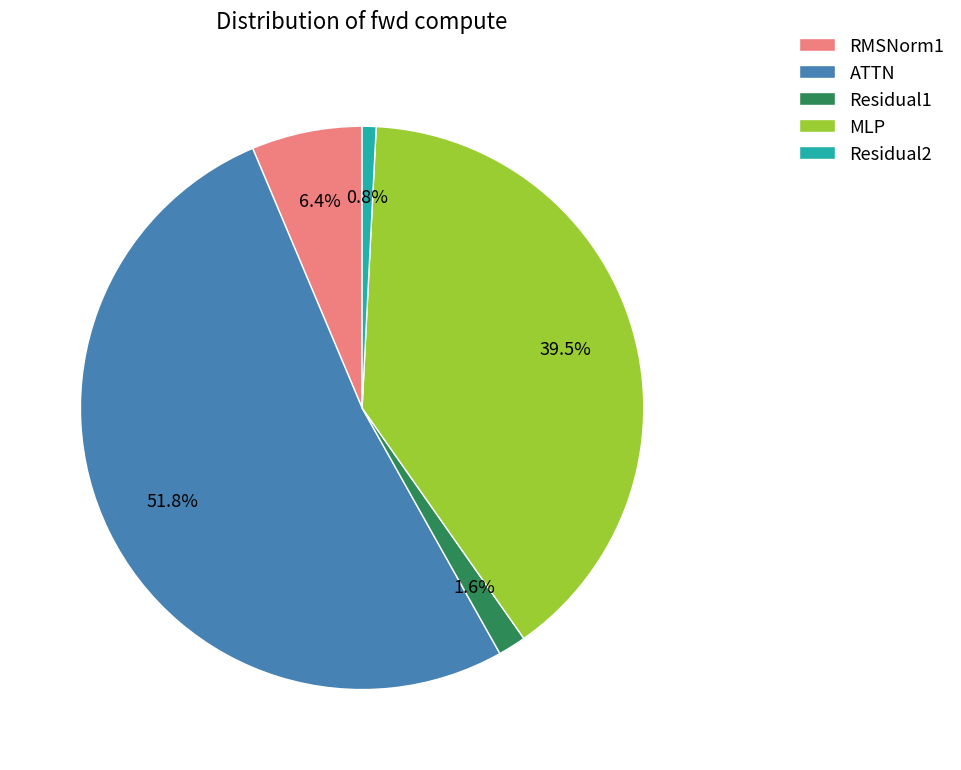

Does any single category account for the majority?

Yes